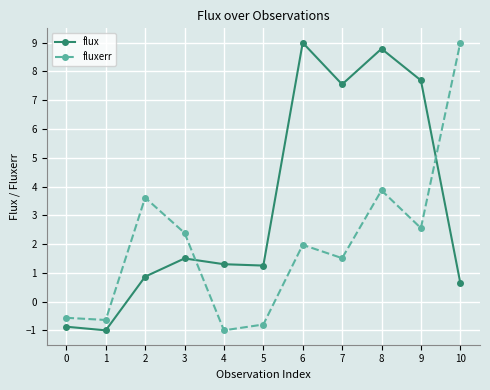

True or false: flux and fluxerr intersect in this chart.

True